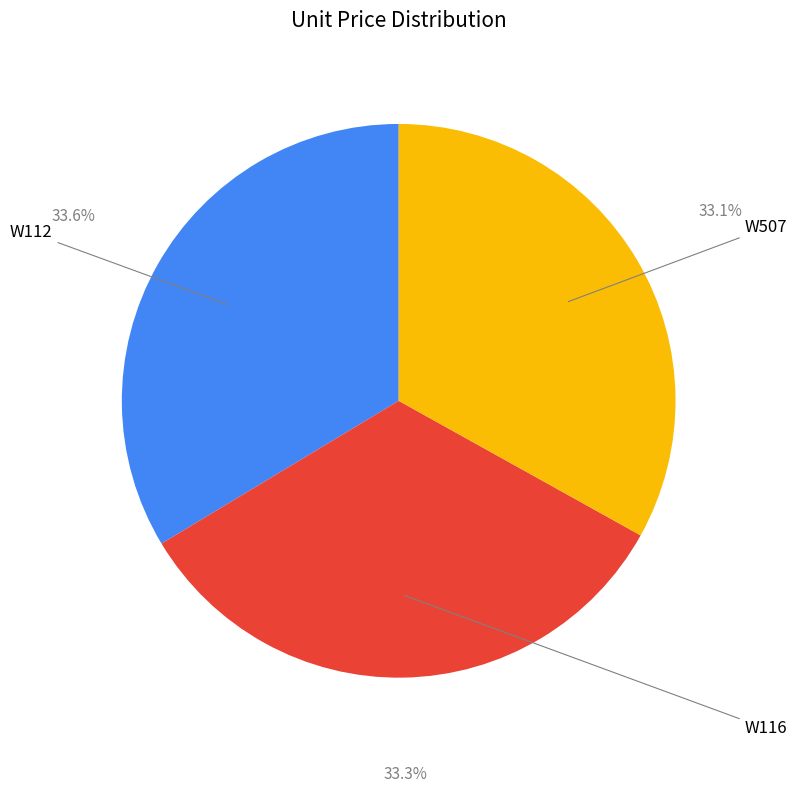

Is there a majority slice in this chart?

No